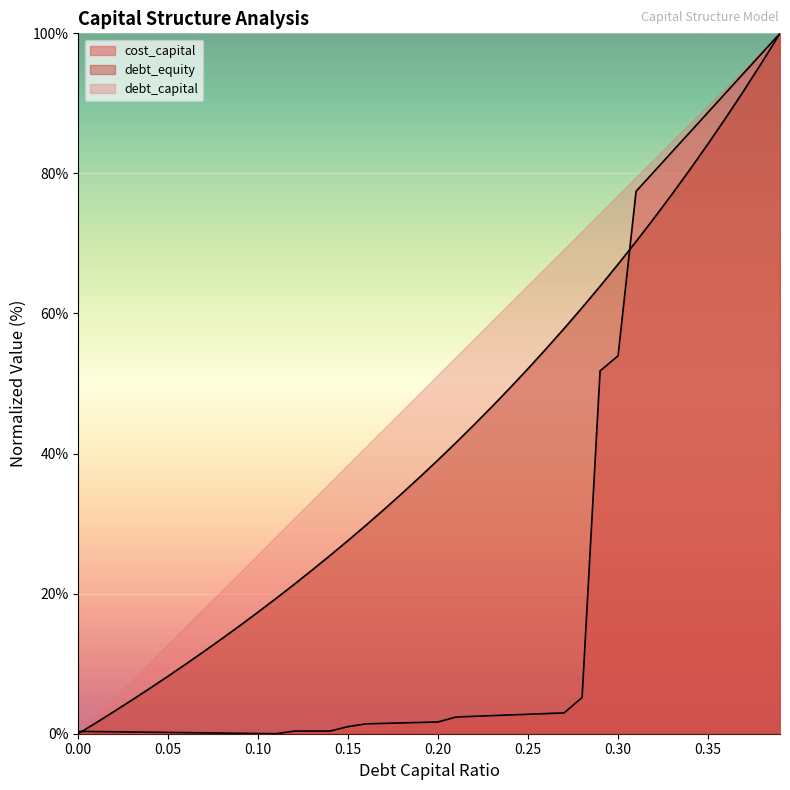

Which series ends up on top after the final intersection of debt_capital and cost_capital?

cost_capital